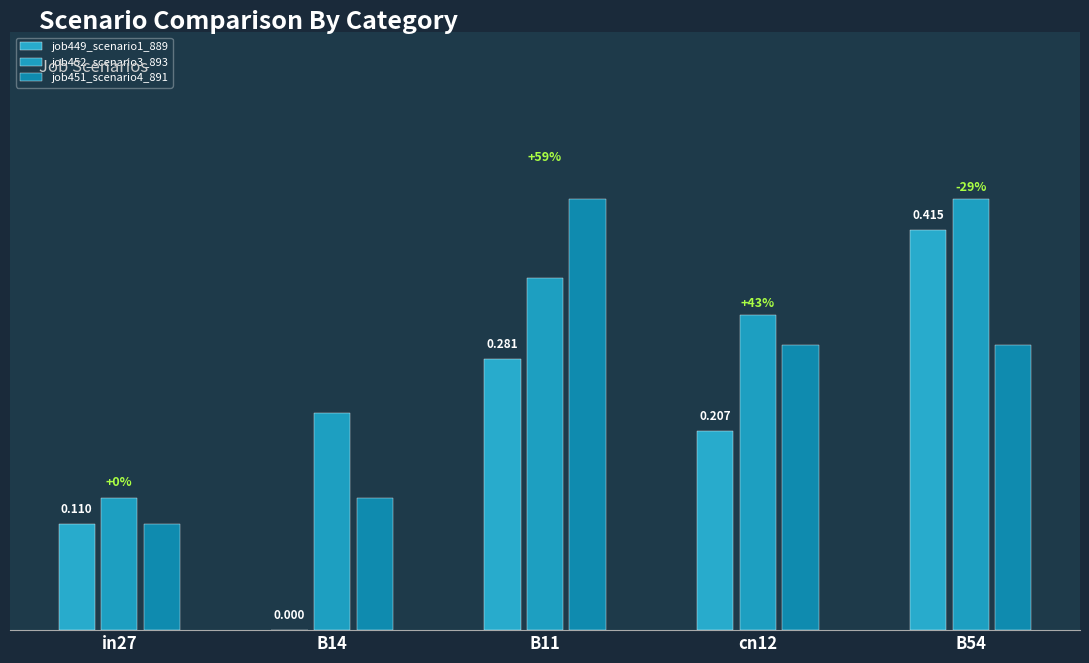

What is the value of the job451_scenario4_891 bar at the 2nd from the left?

0.1